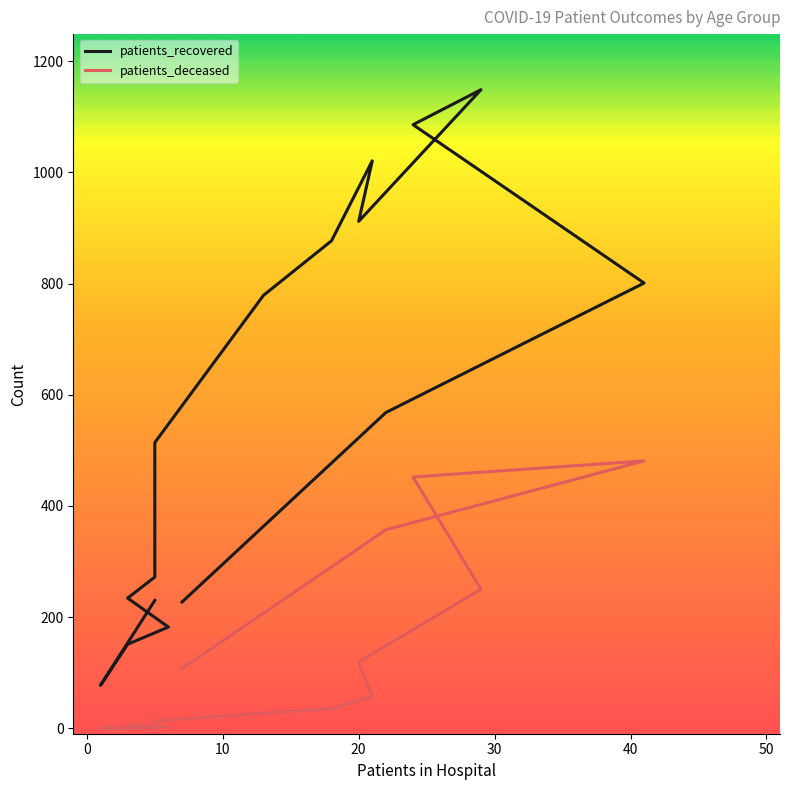

Does the chart display data point markers on the line(s)?

No